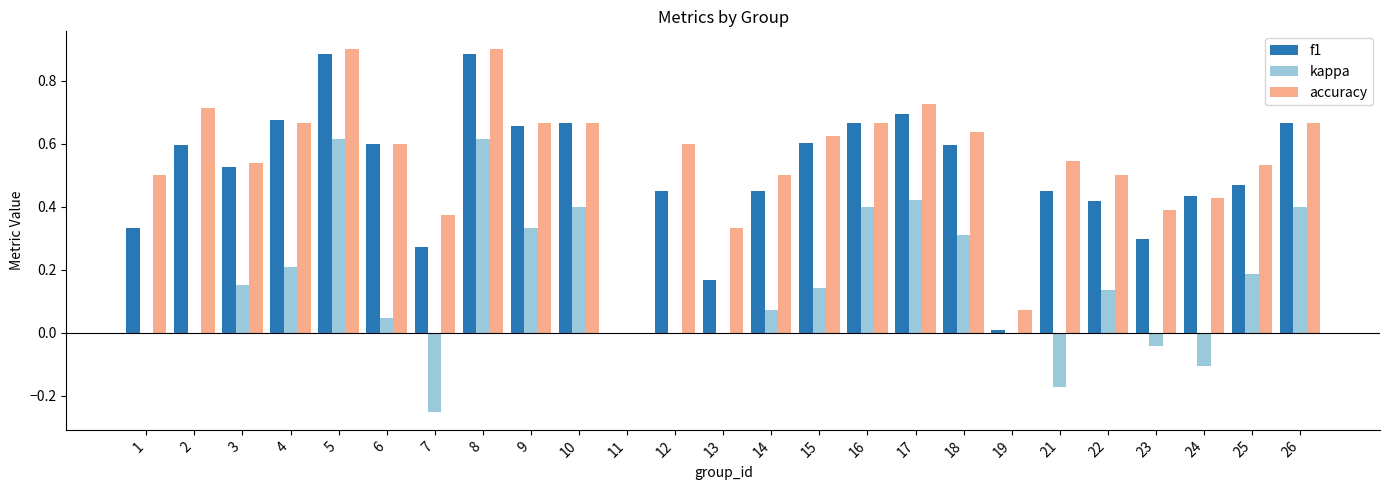

Which series has the widest spread of values?

accuracy